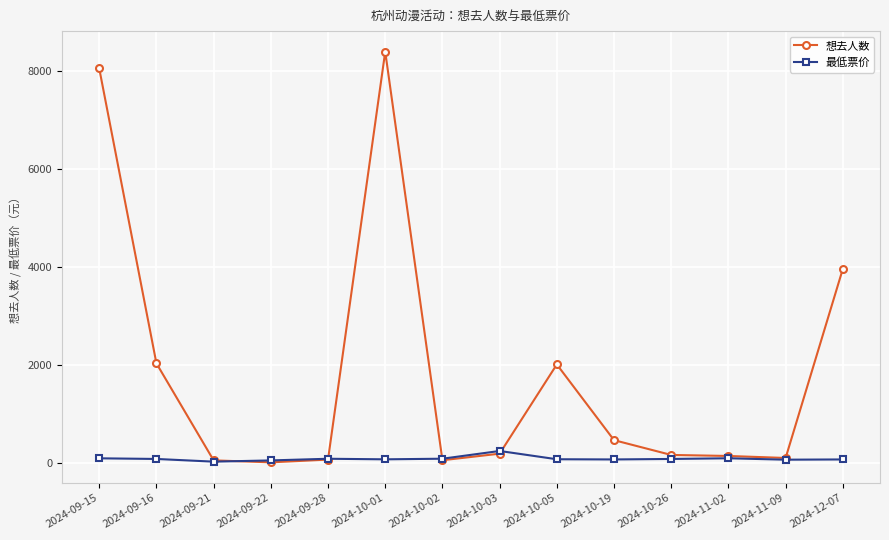

How many lines are shown in the chart?

2